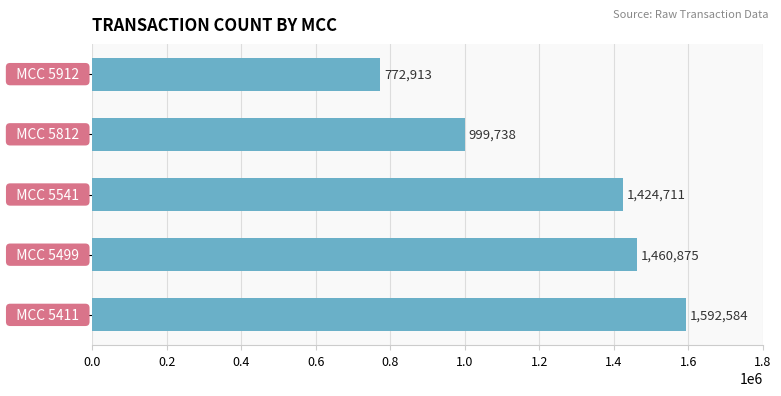

What is the smallest value displayed?

772913